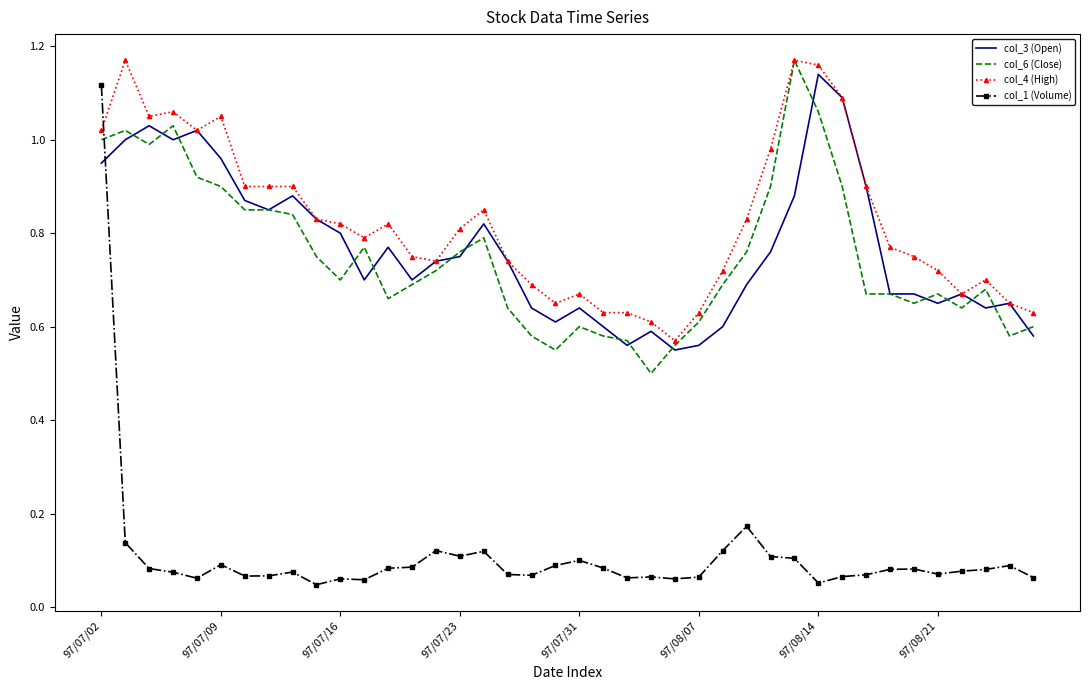

Which series has the largest total across all categories?

col_4 (High)